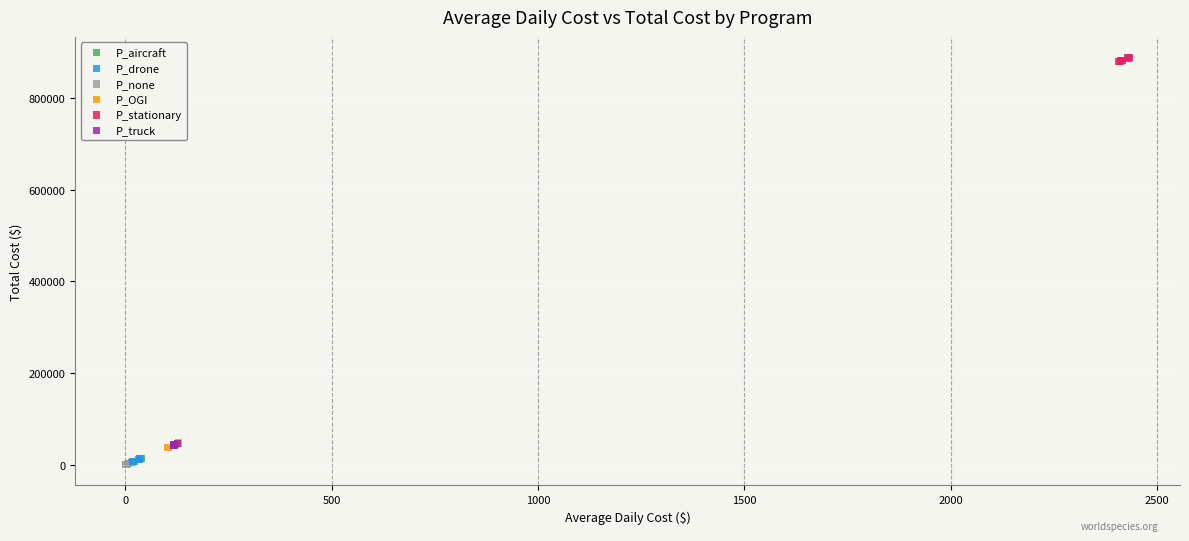

Which series reaches the maximum Y coordinate?

P_stationary